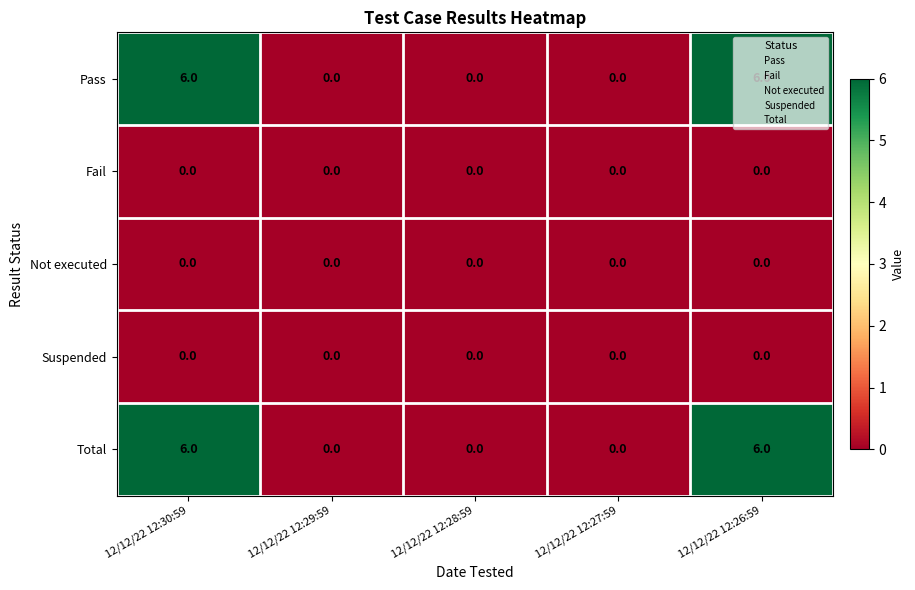

How many distinct data groups are displayed?

5